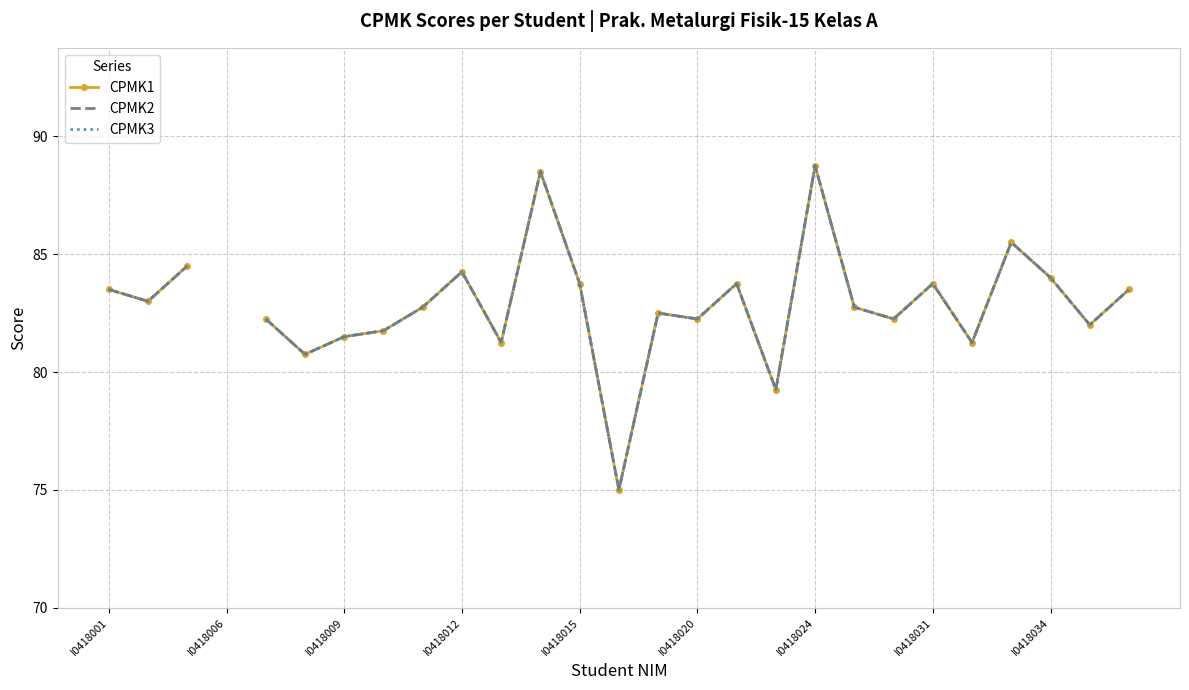

How many data points does each series have?

27